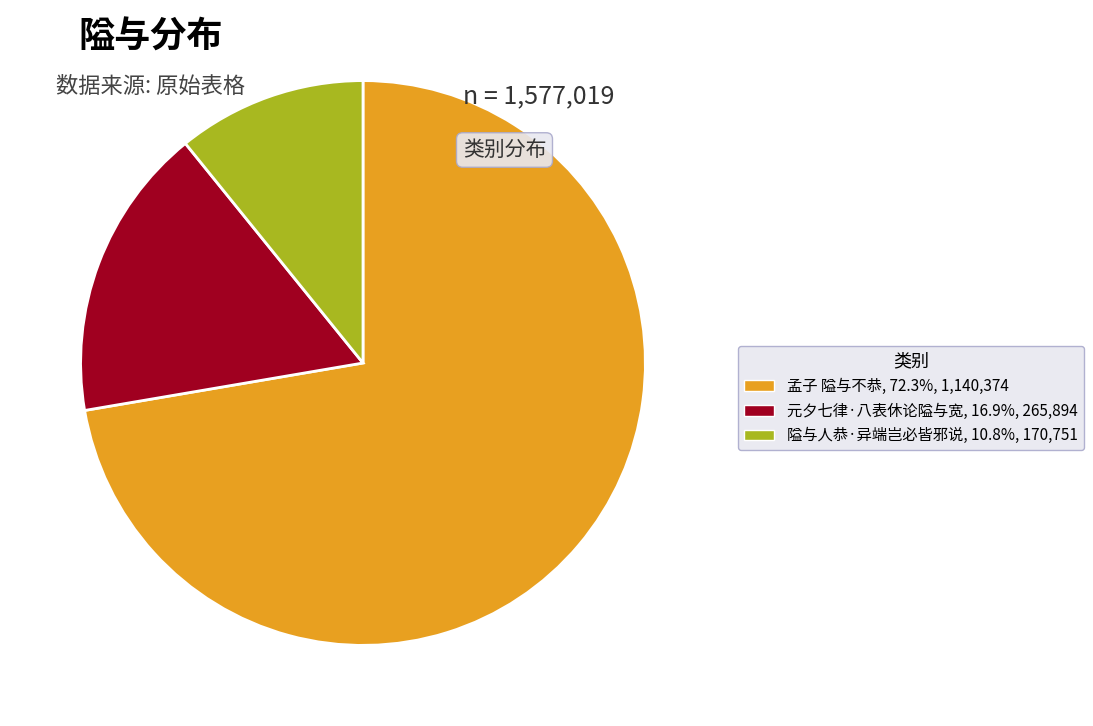

True or false: 隘与人恭·异端岂必皆邪说 accounts for 20% of the total.

False